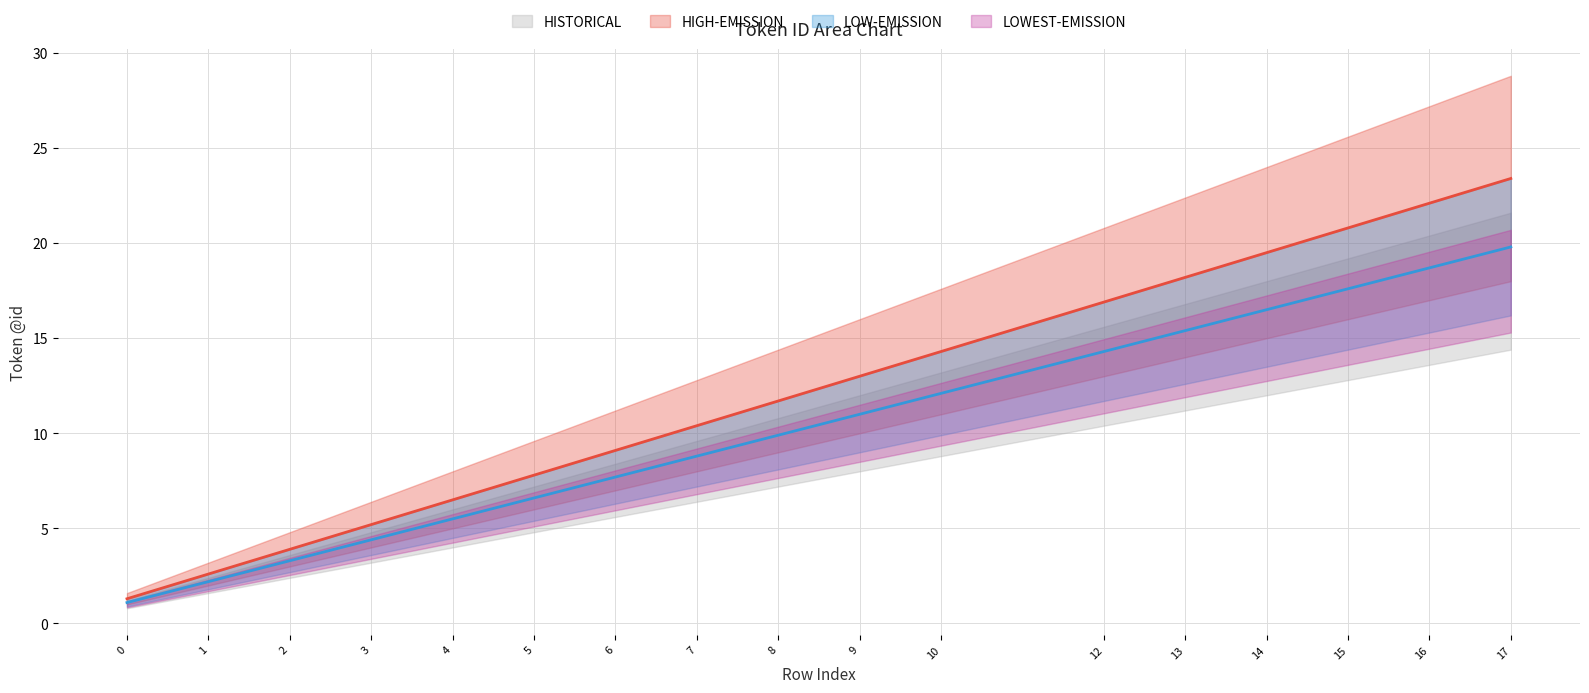

What is the sum of all HIGH-EMISSION values?

206.7